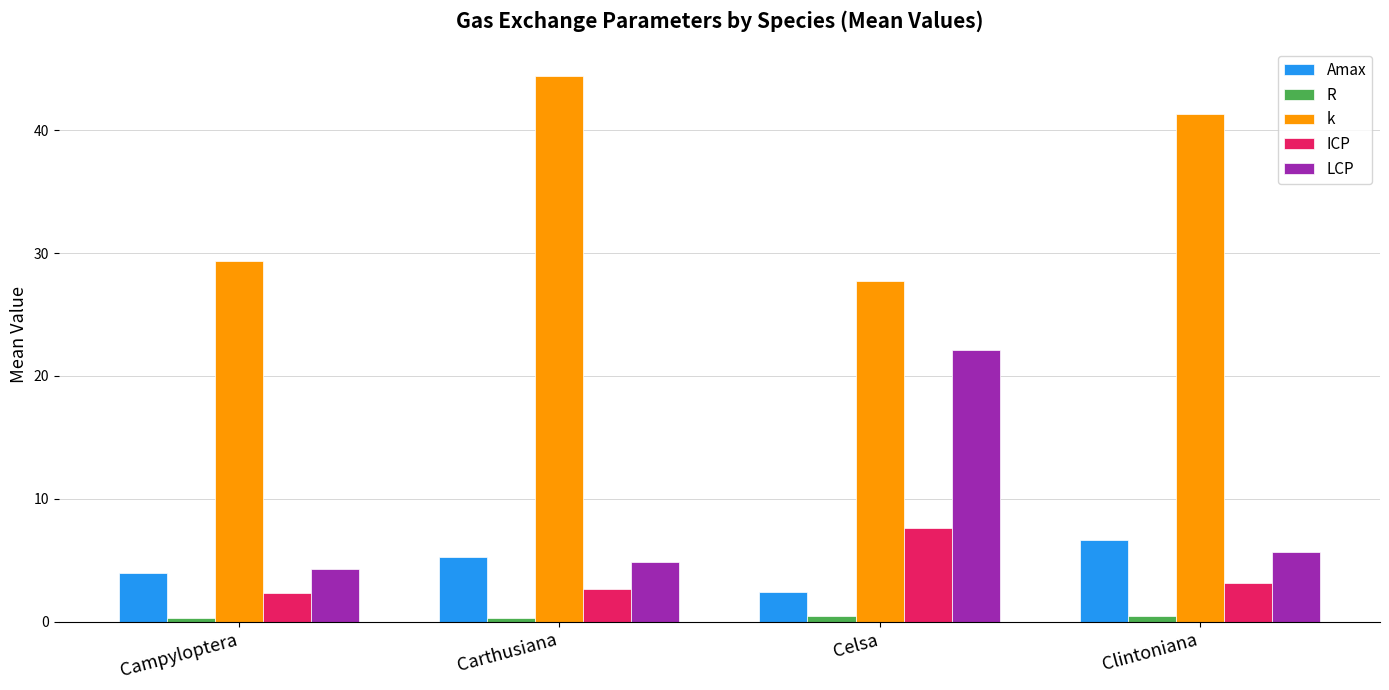

What is the minimum value shown in the chart?

0.3